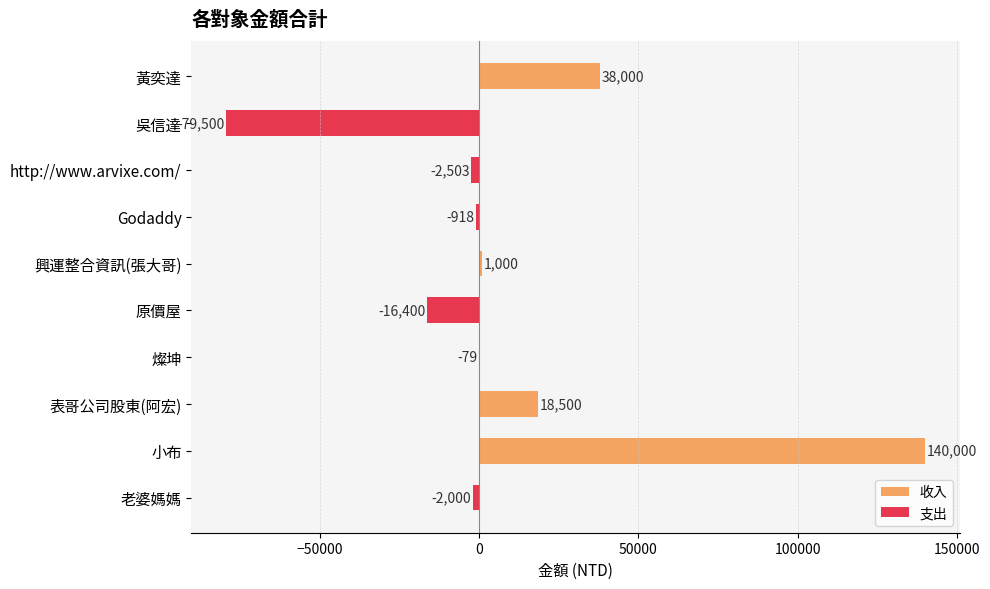

What is the average value of the 收入 series?

19750